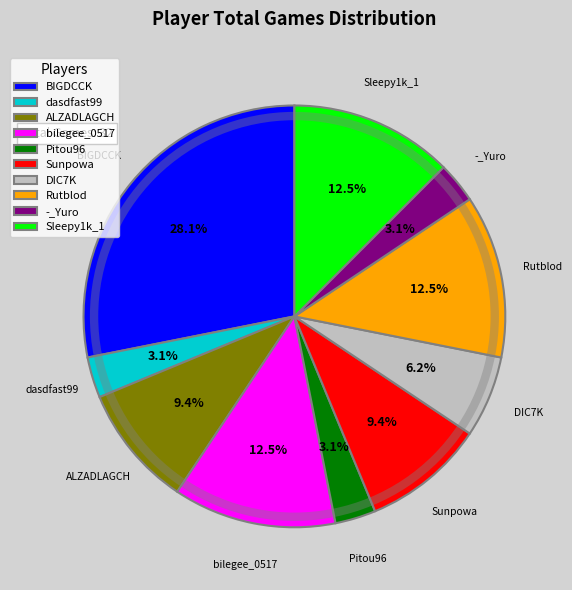

To the nearest percent, what percentage of the pie is DIC7K?

6%